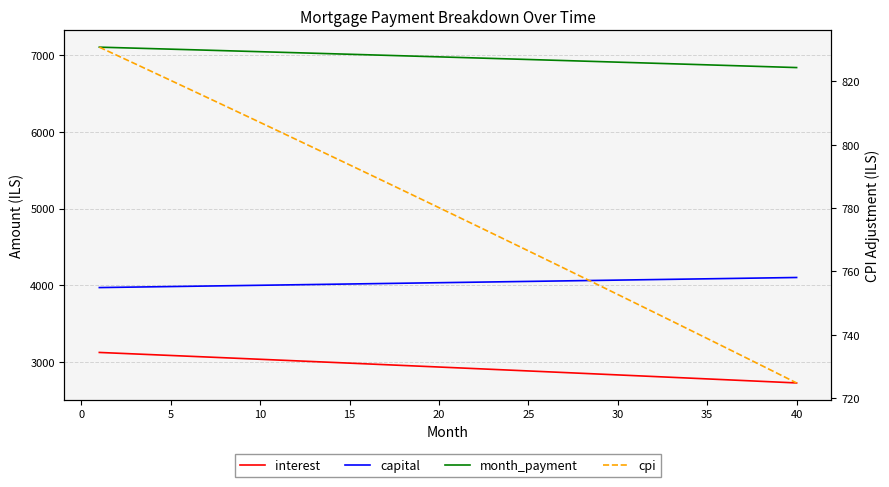

How many values in the capital series exceed 4038?

20